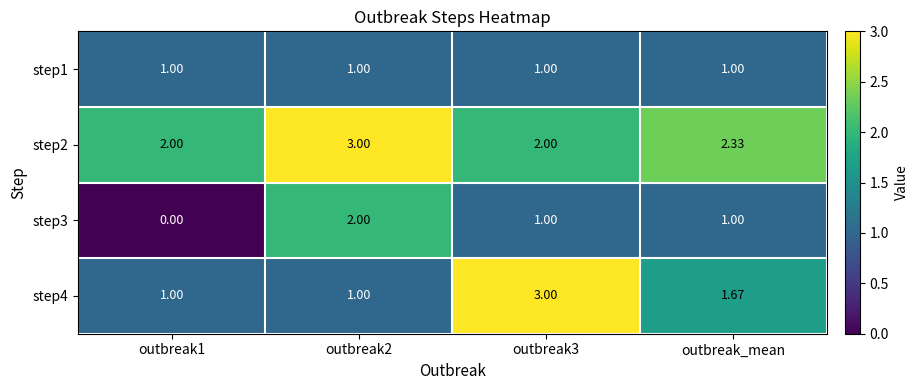

Which series has the largest total across all categories?

step2